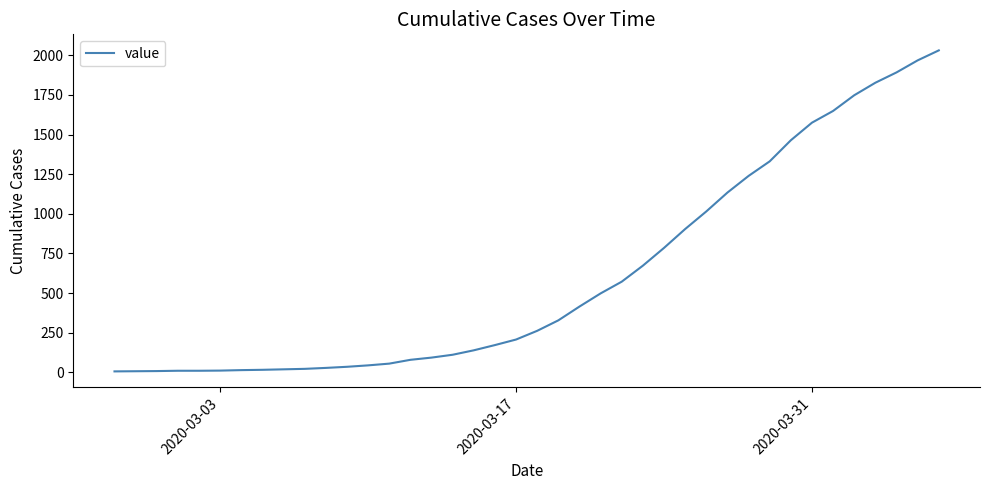

What is the average value?

610